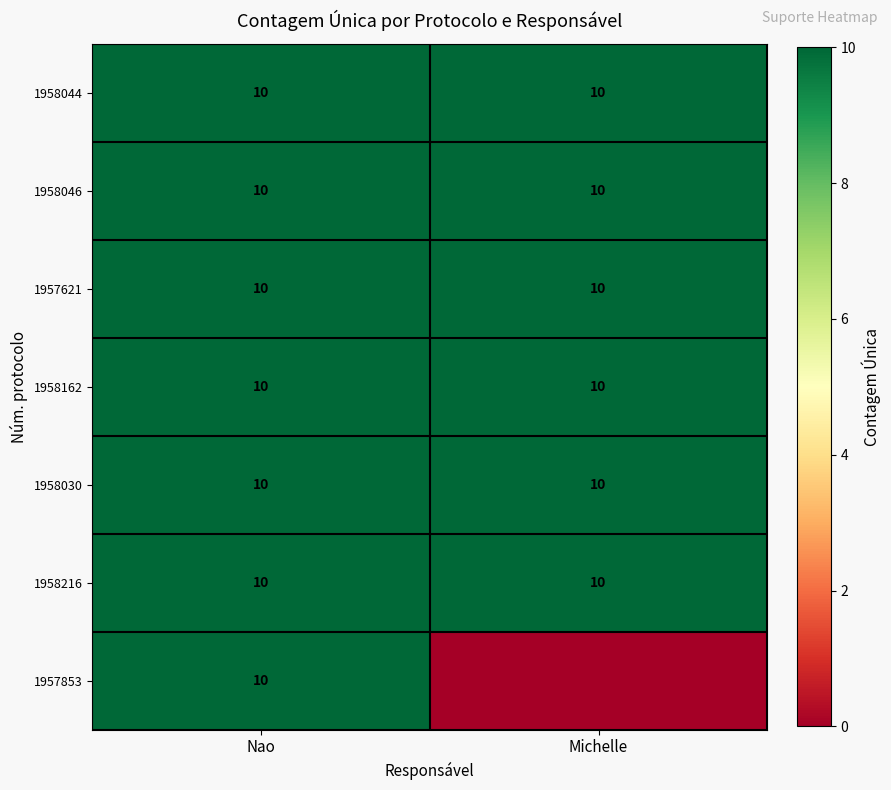

What is the sum of all 1958044 values?

20